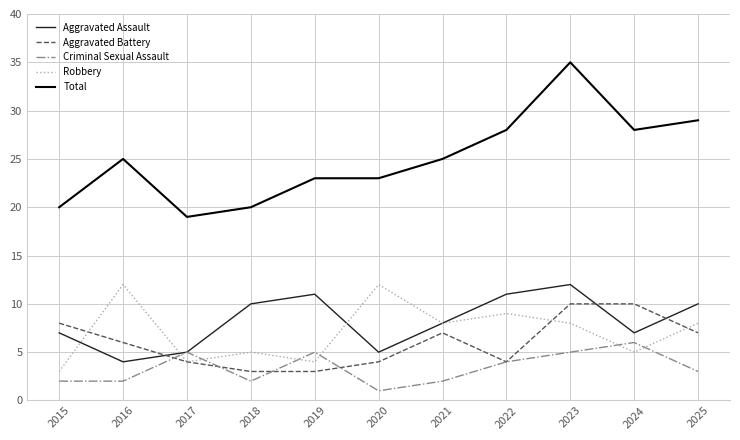

Count the Criminal Sexual Assault values in the range 2 to 5.

9